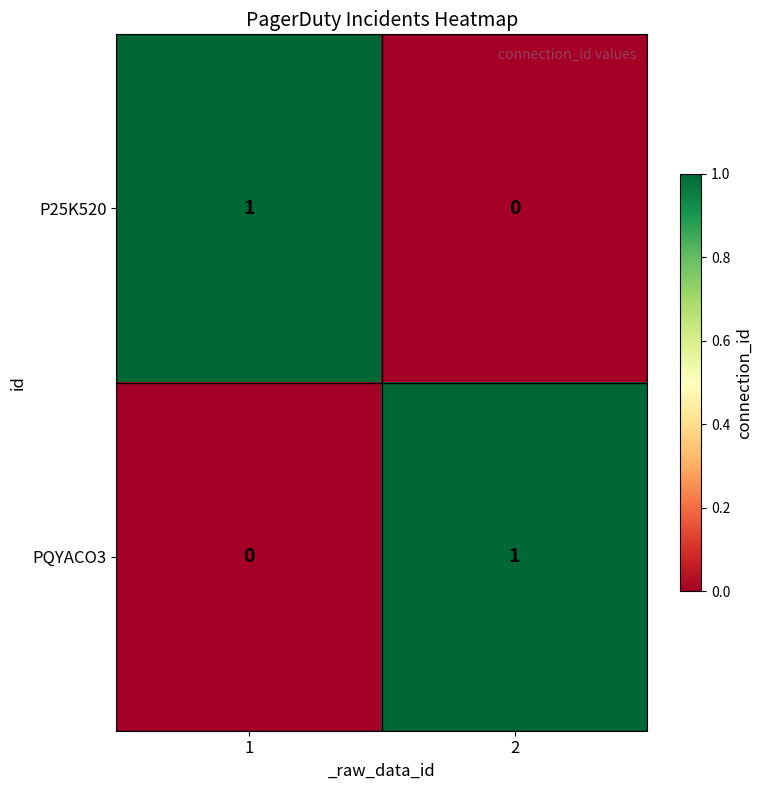

What is the maximum value shown in the chart?

1